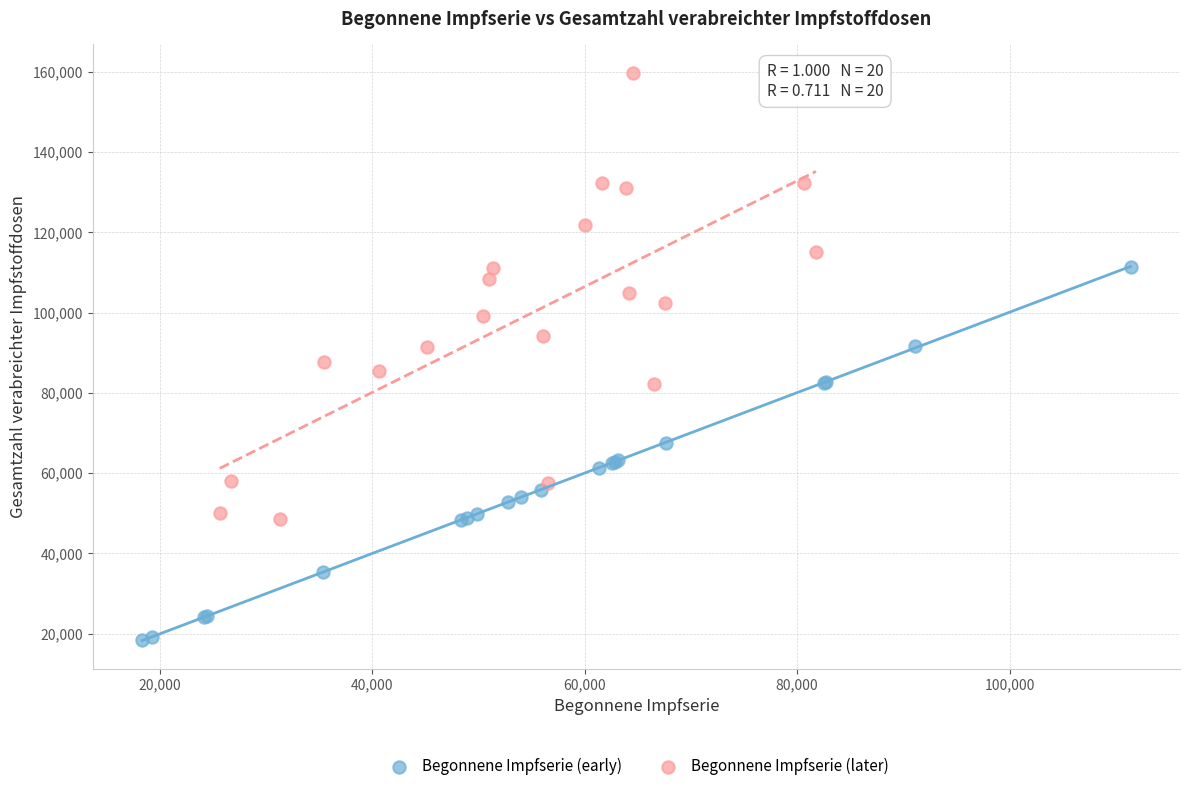

What are all the series names shown in the legend?

Begonnene Impfserie (early), Begonnene Impfserie (later)